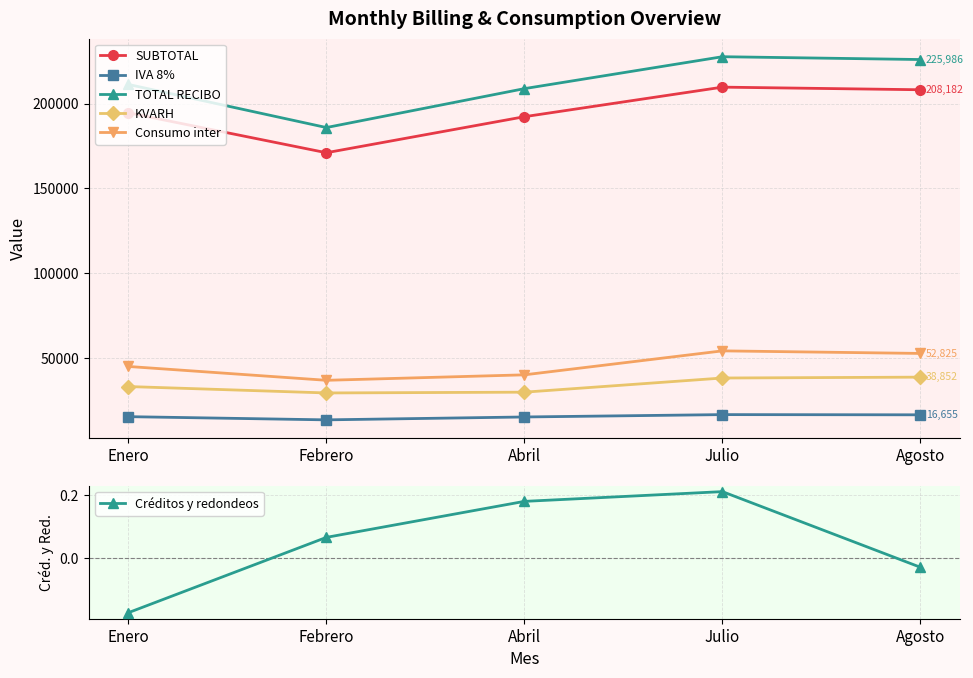

What position from the right is Agosto?

1